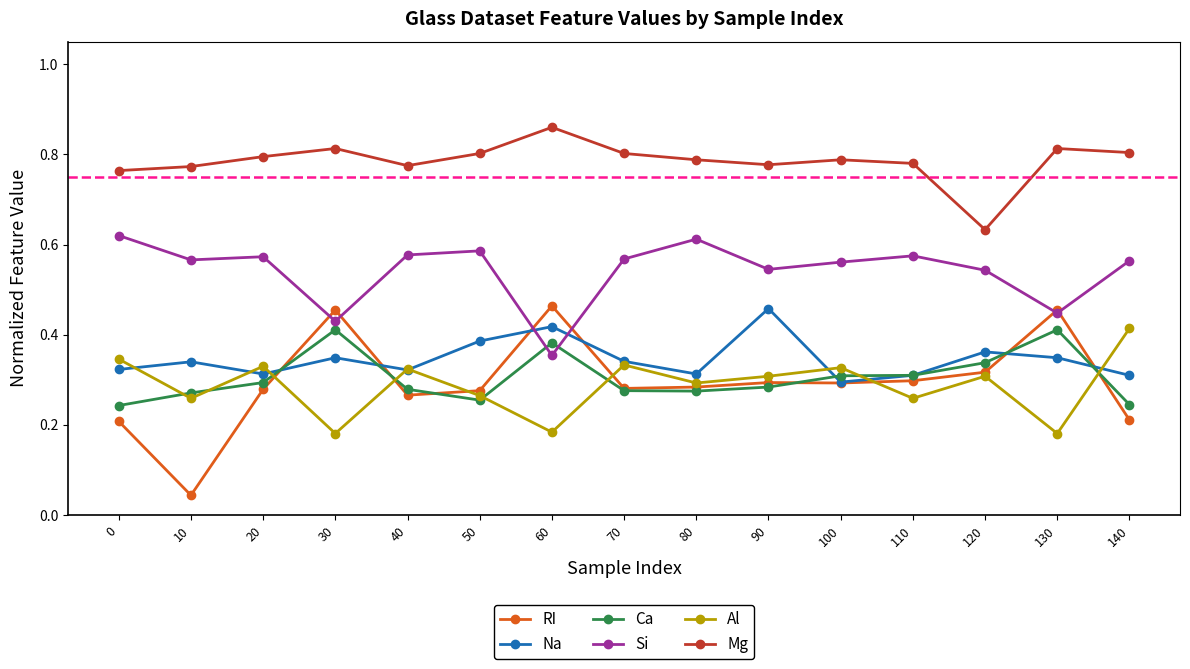

The Ca series shows 0.1 at 80. True or false?

False